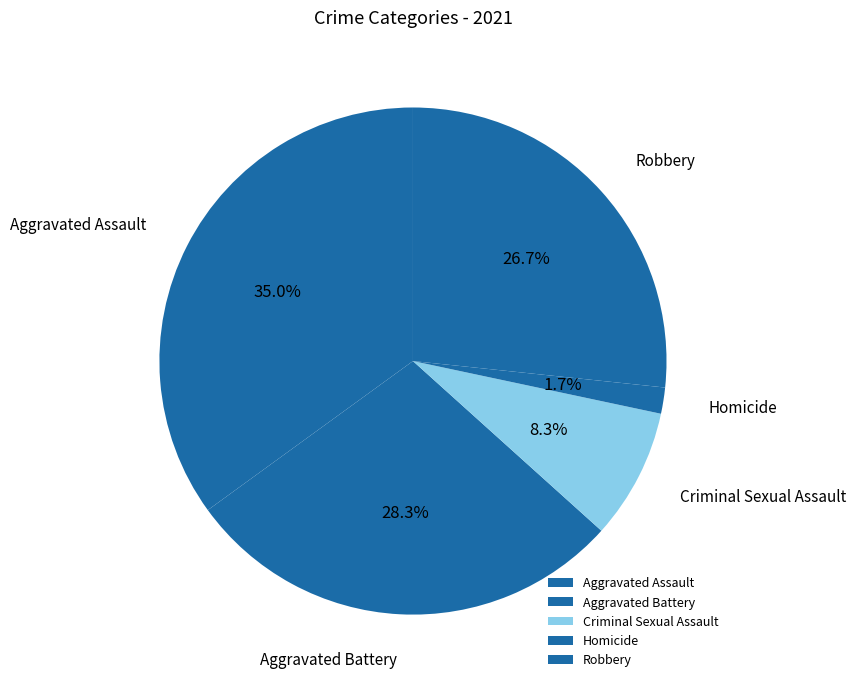

Count the number of slices in the pie.

5